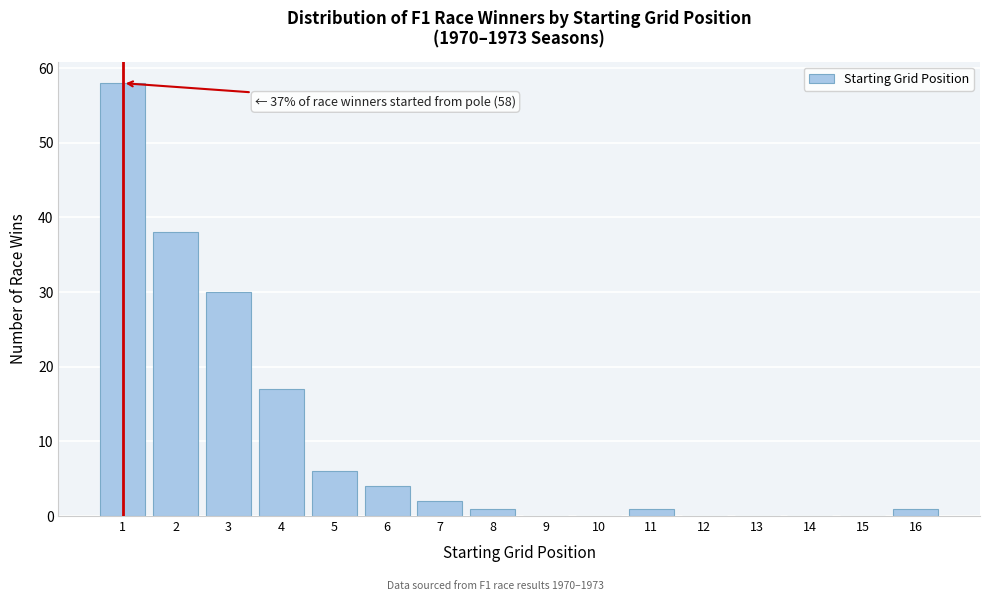

Reading left to right, what are all the values shown in this chart?

1=58	2=38	3=30	4=17	5=6	6=4	7=2	8=1	9=0	10=0	11=1	12=0	13=0	14=0	15=0	16=1